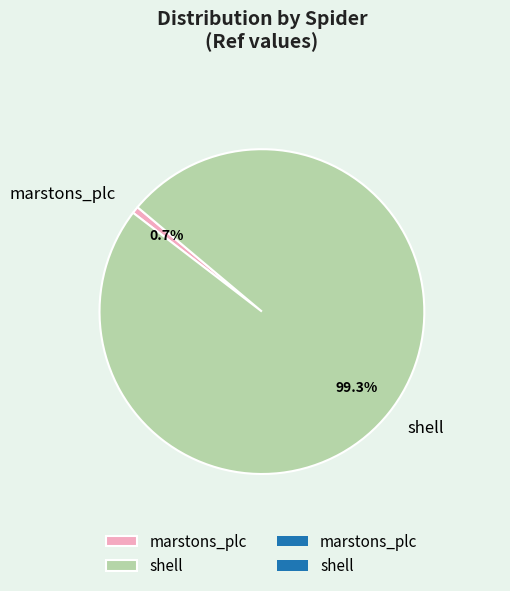

What is the total percentage of shell and marstons_plc?

100.0%